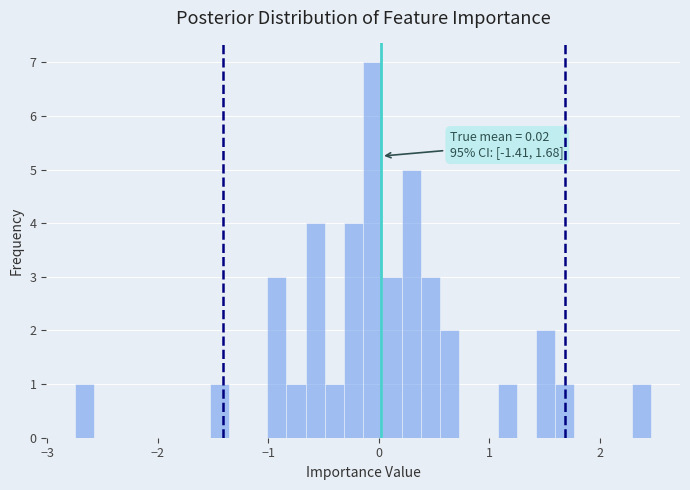

Read against the x-axis, roughly where is the centre of the tallest bar?

-0.1